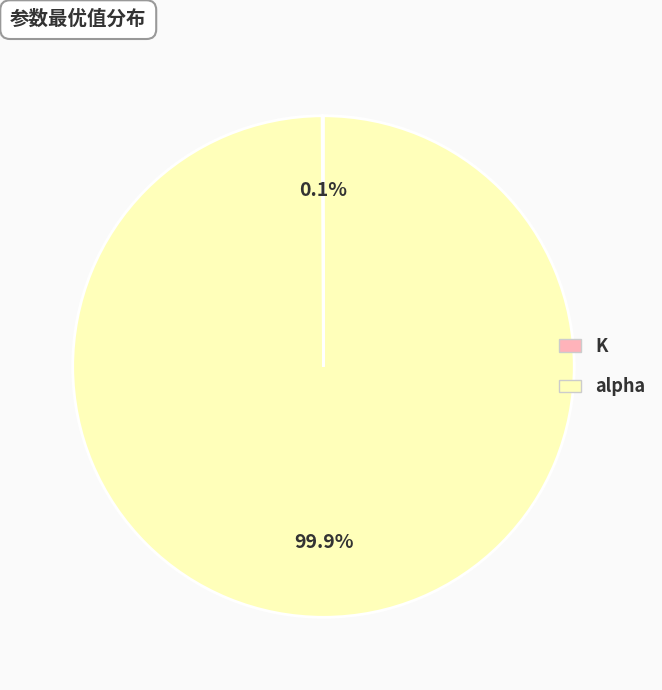

Which slice represents more than half of the pie?

alpha